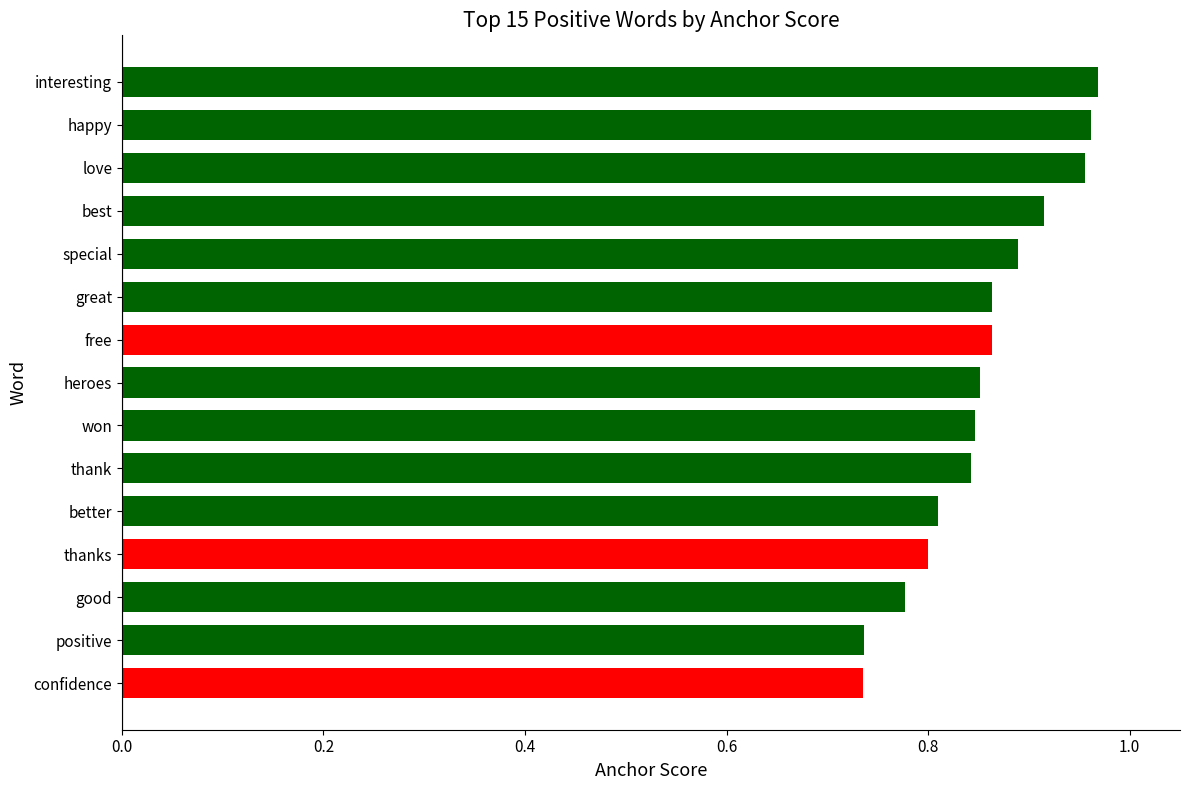

Between free and positive, which is larger?

free